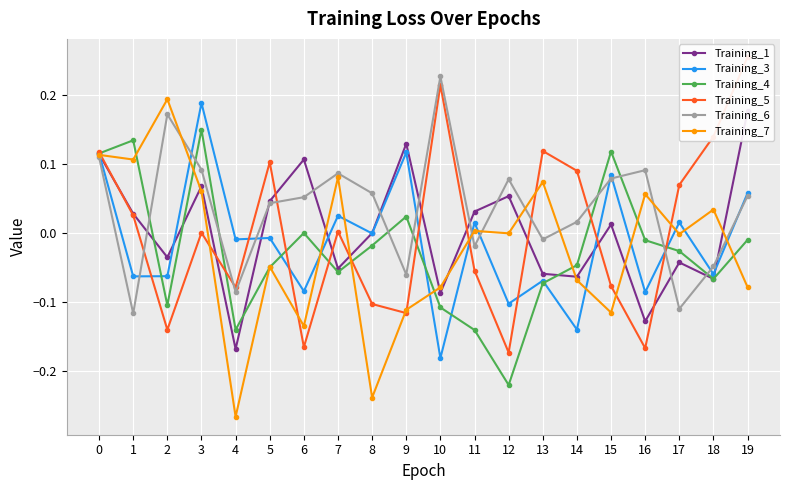

Is the value of Training_6 at 15 greater than the value of Training_3 at 19?

Yes